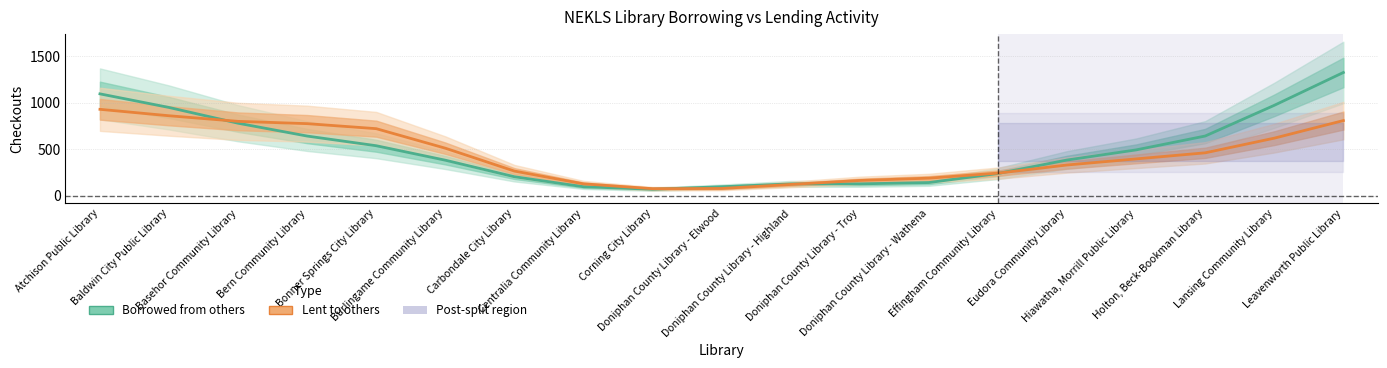

Which series has the largest total across all categories?

Borrowed from others